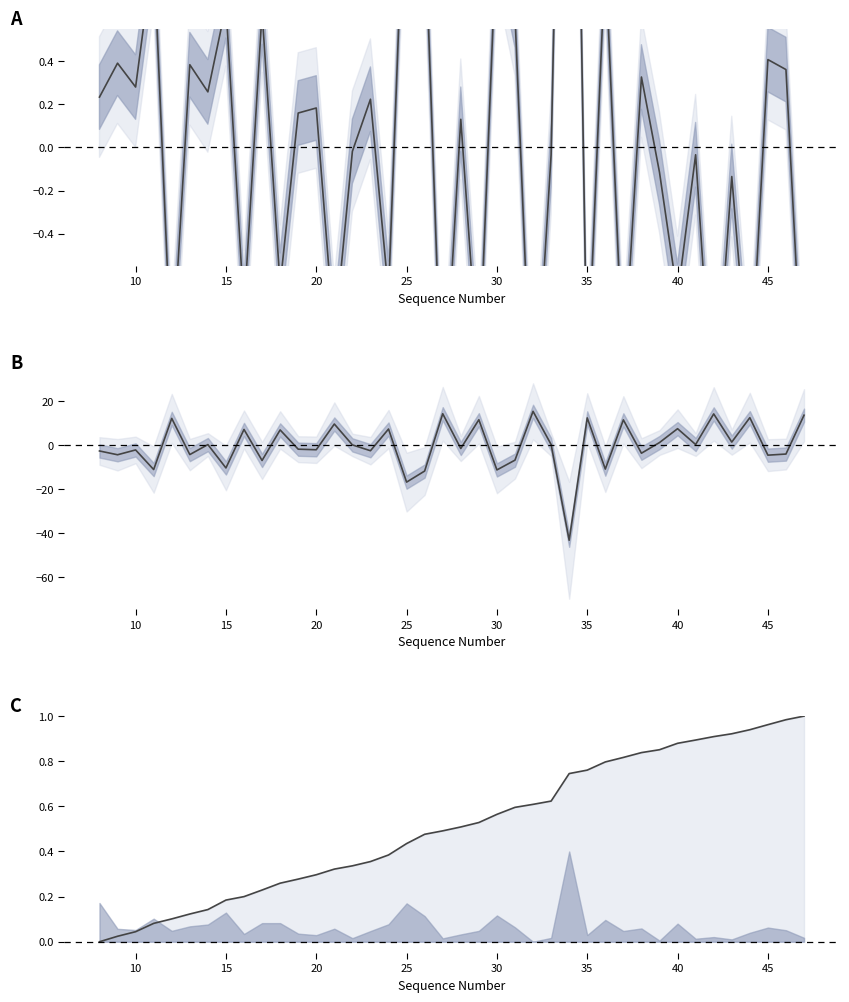

What is the sum of all all transmit line values?

20.5